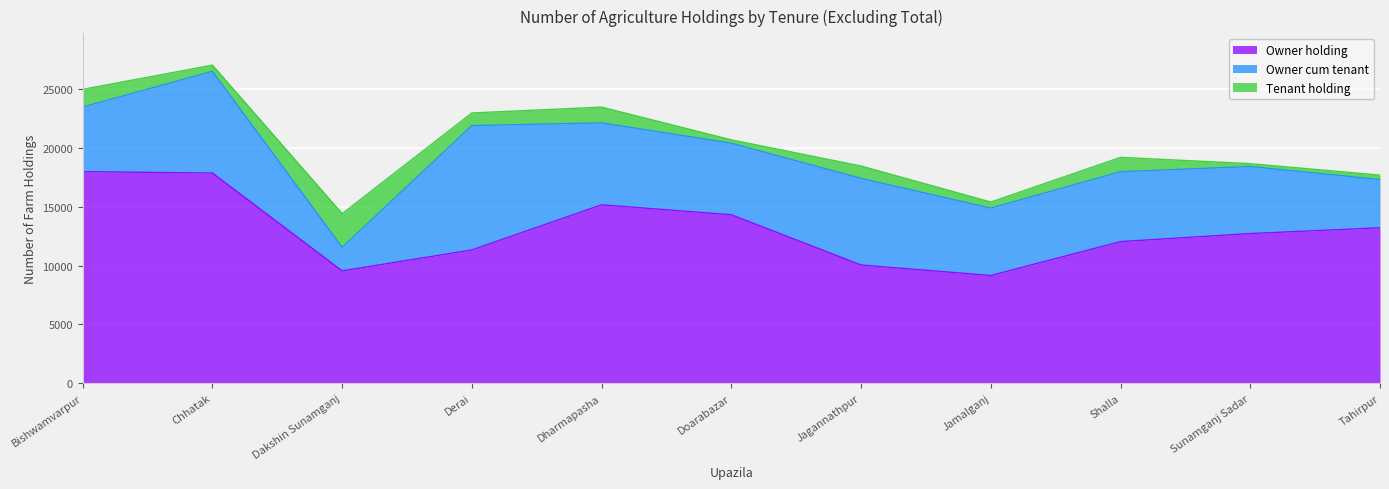

What is the difference between the Owner holding values at Dakshin Sunamganj and Dharmapasha?

5618